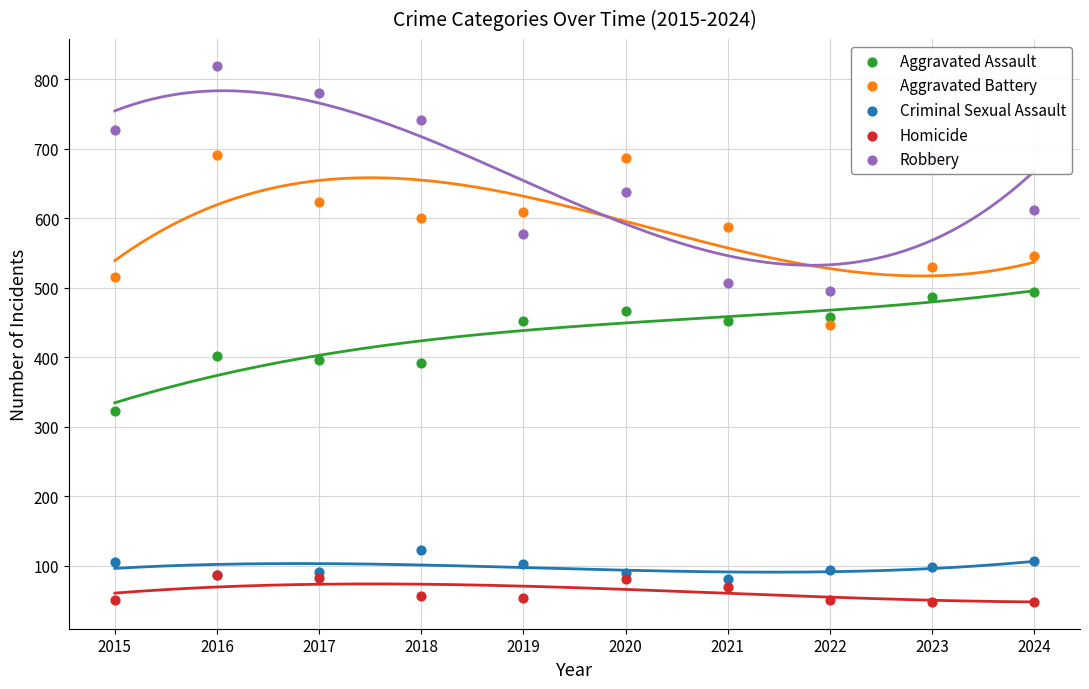

What are all the series names shown in the legend?

Aggravated Assault, Aggravated Battery, Criminal Sexual Assault, Homicide, Robbery